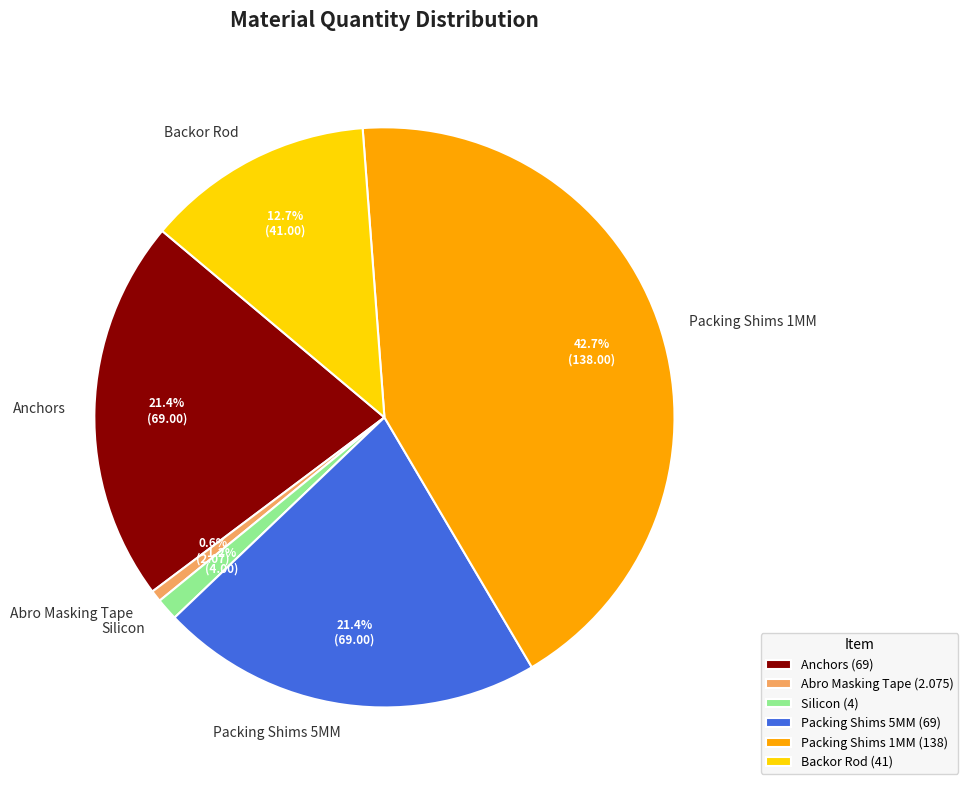

To the nearest percent, what is the combined percentage of Packing Shims 5MM and Anchors?

43%